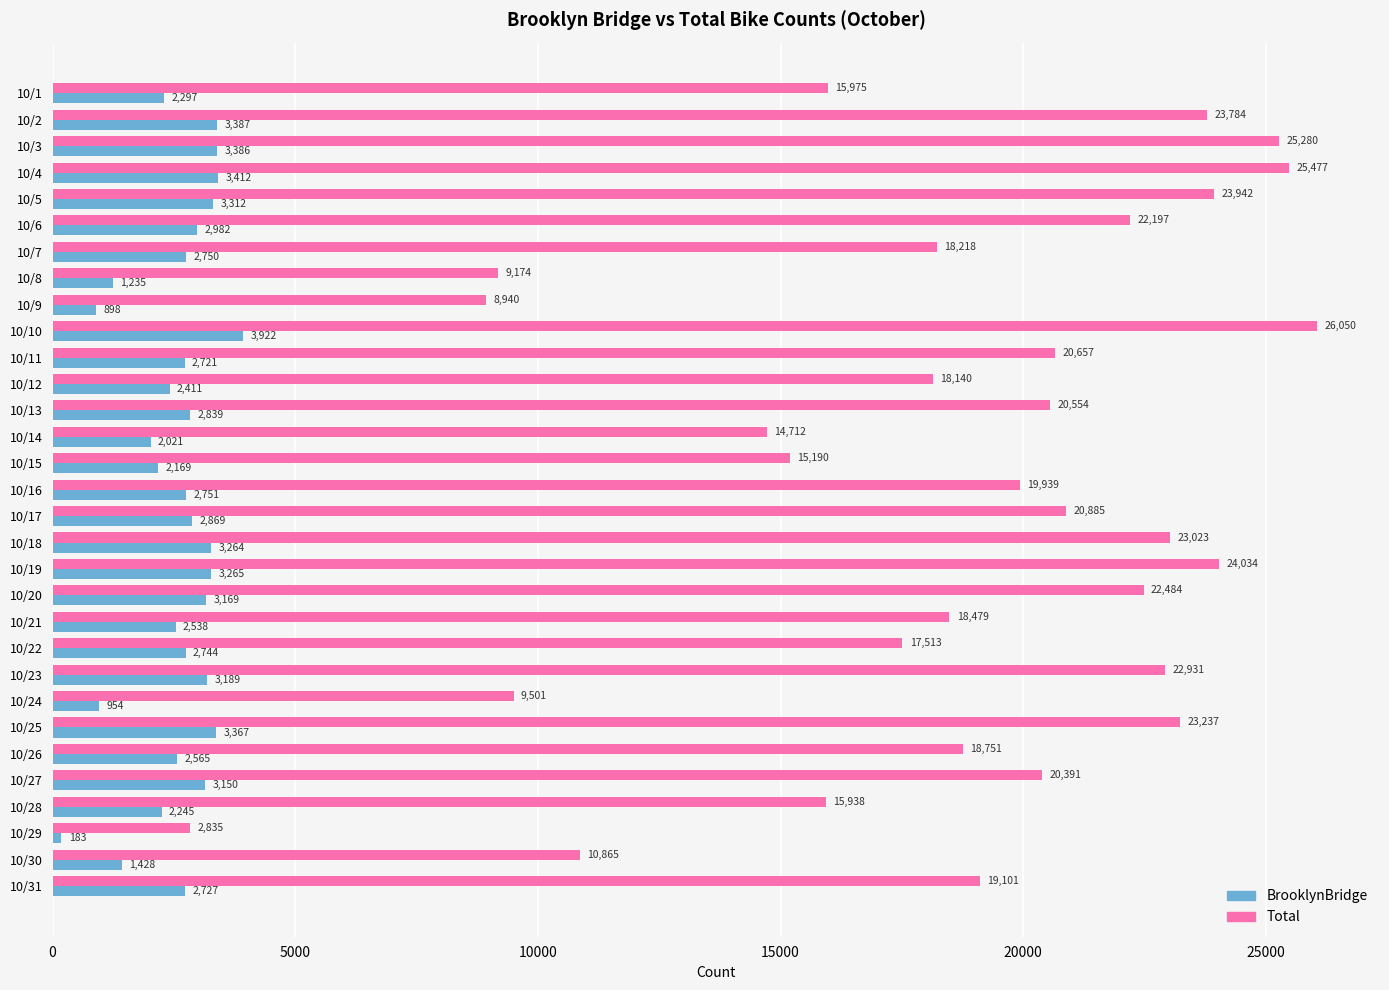

Rank the series by their average value, from lowest to highest.

BrooklynBridge, Total